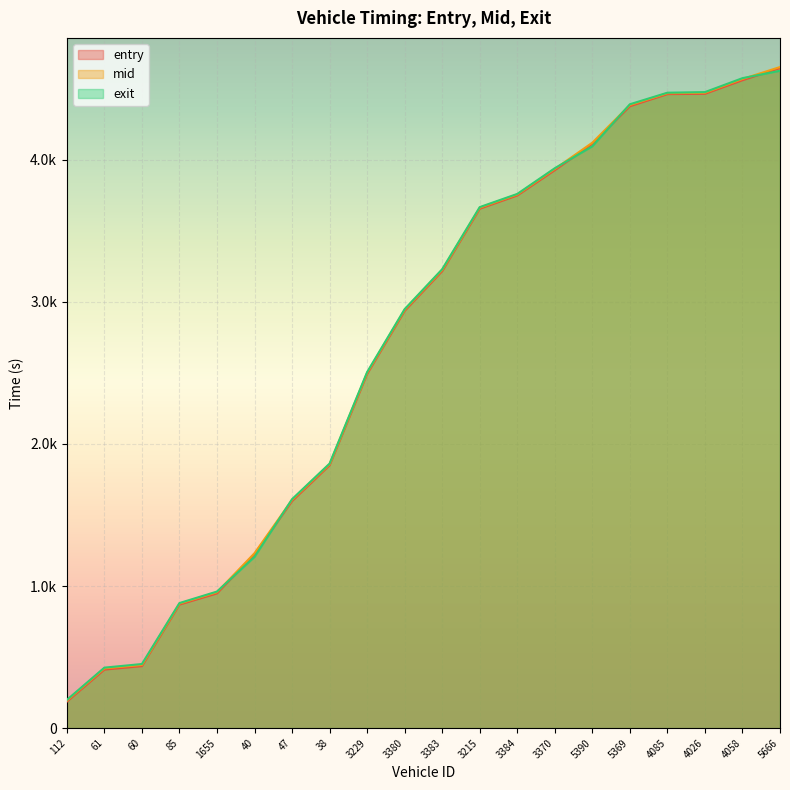

At how many categories does at least one series exceed 2164?

12